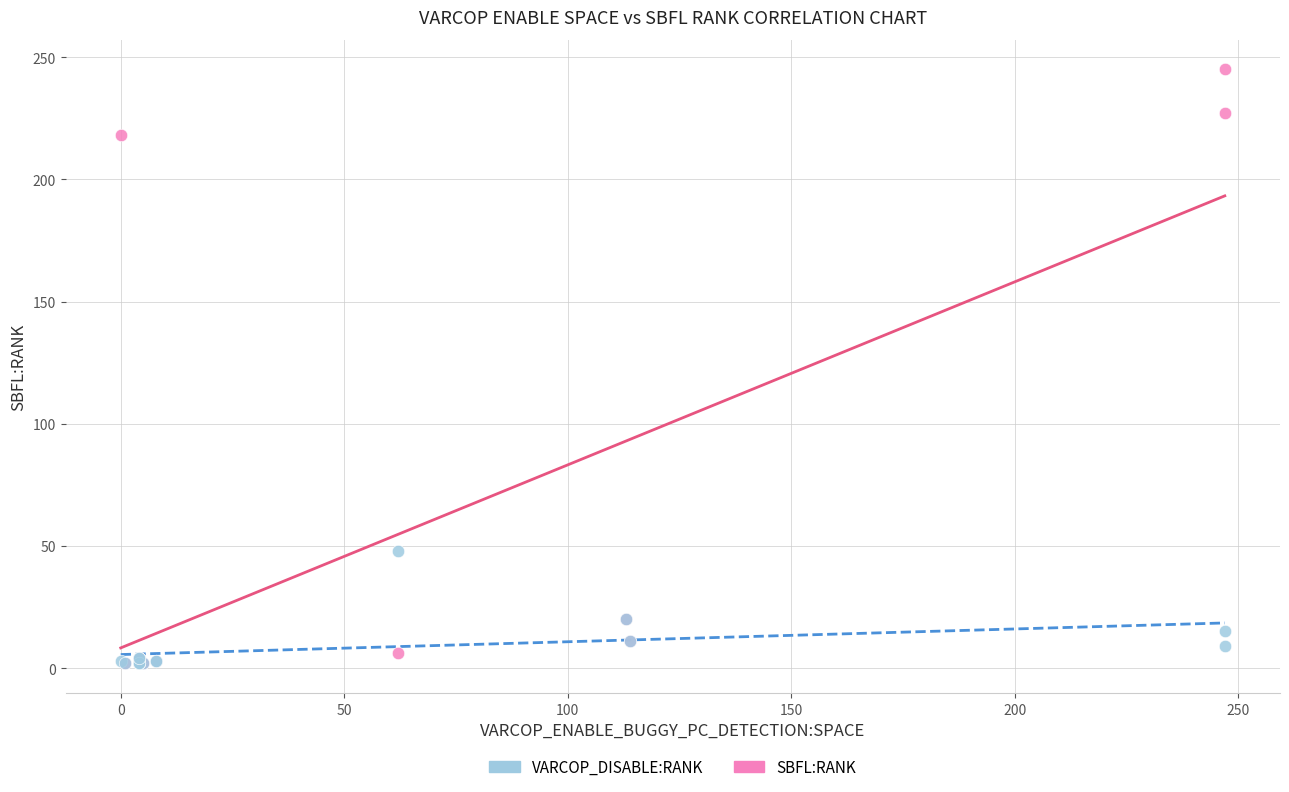

Across all series, what Y value is closest to 123?

48